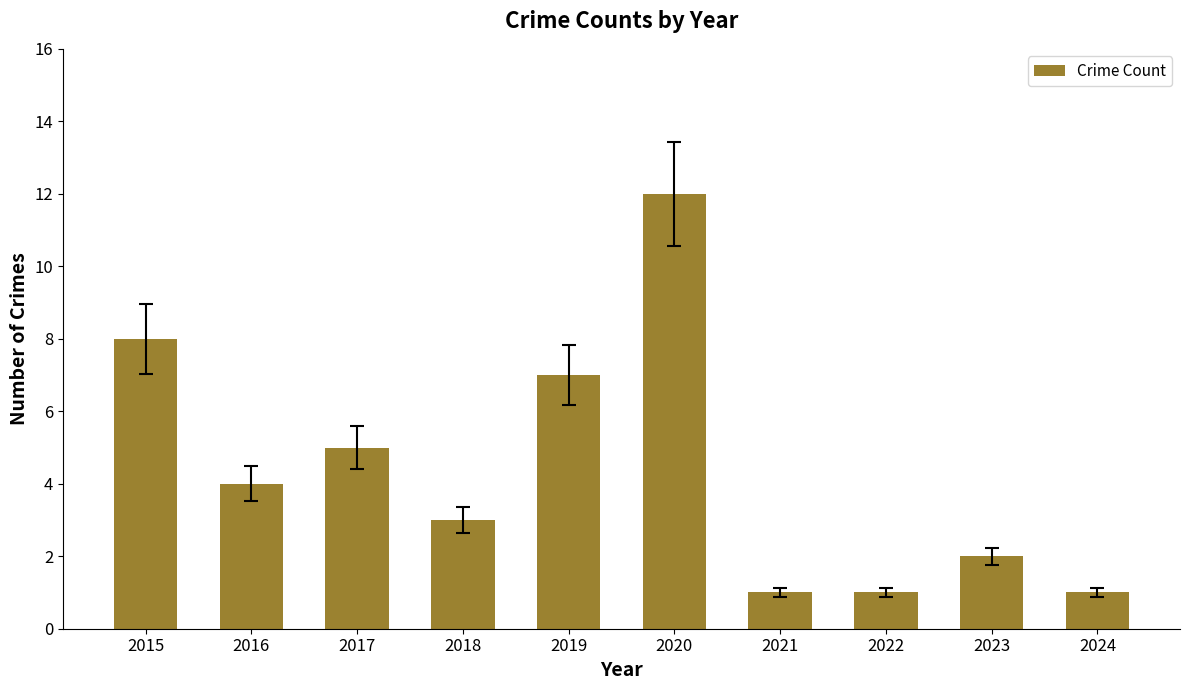

What value does the data have at 2019, to the nearest 10?

10